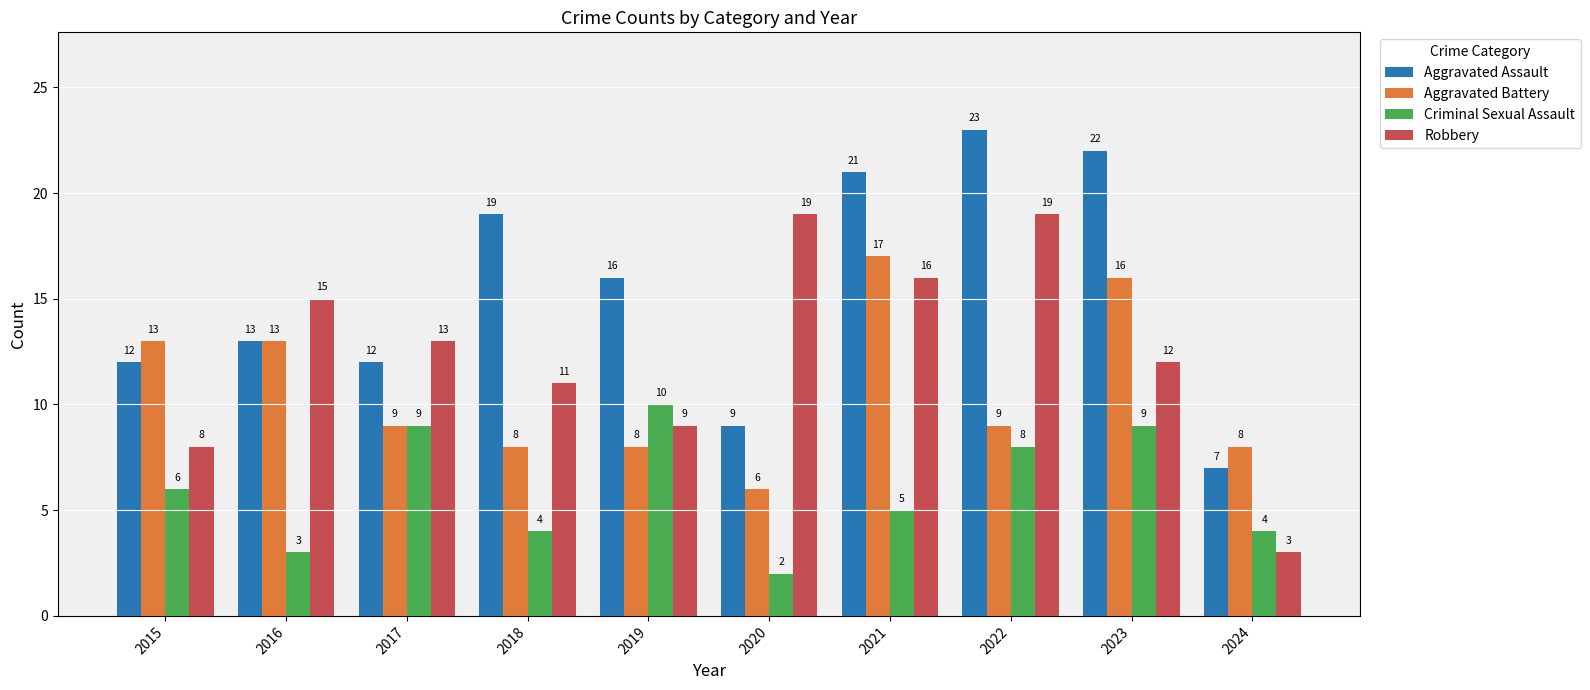

Read the Criminal Sexual Assault value at 2022.

8